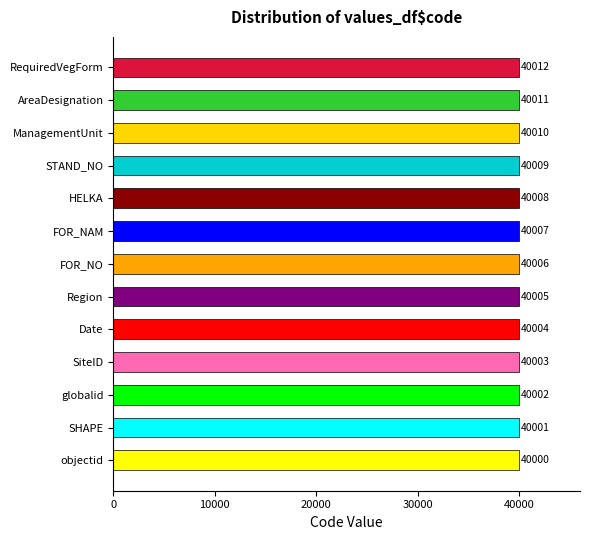

How many data points are less than 40006?

6